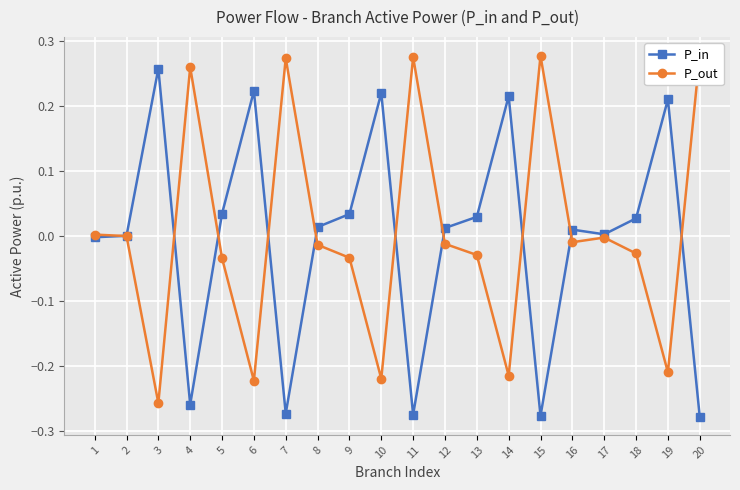

Rank the categories by P_in value from highest to lowest.

3, 6, 10, 14, 19, 5, 9, 13, 18, 8, 12, 16, 17, 2, 1, 4, 7, 11, 15, 20